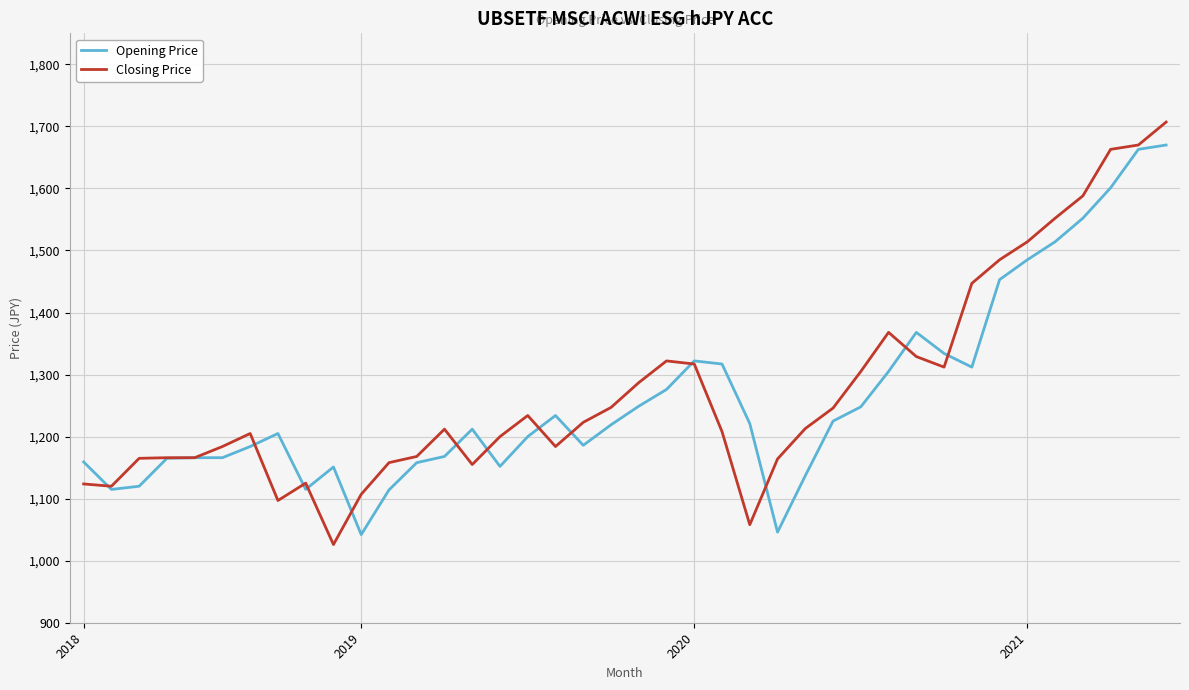

What is the smallest value displayed?

1026.0